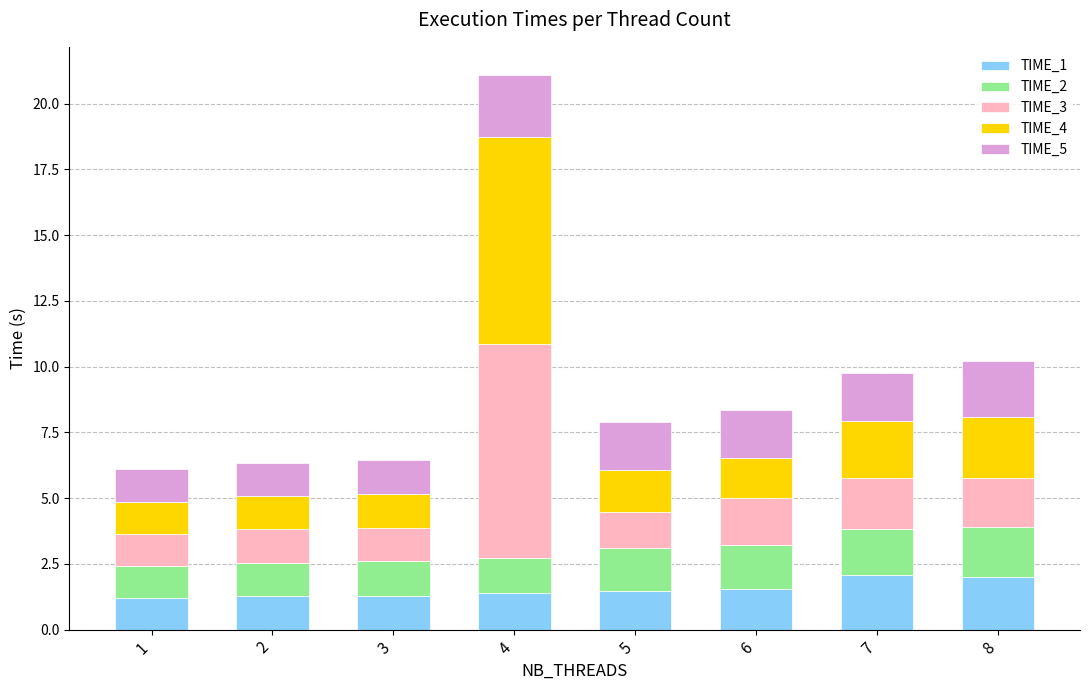

What is the maximum value for TIME_1?

2.1